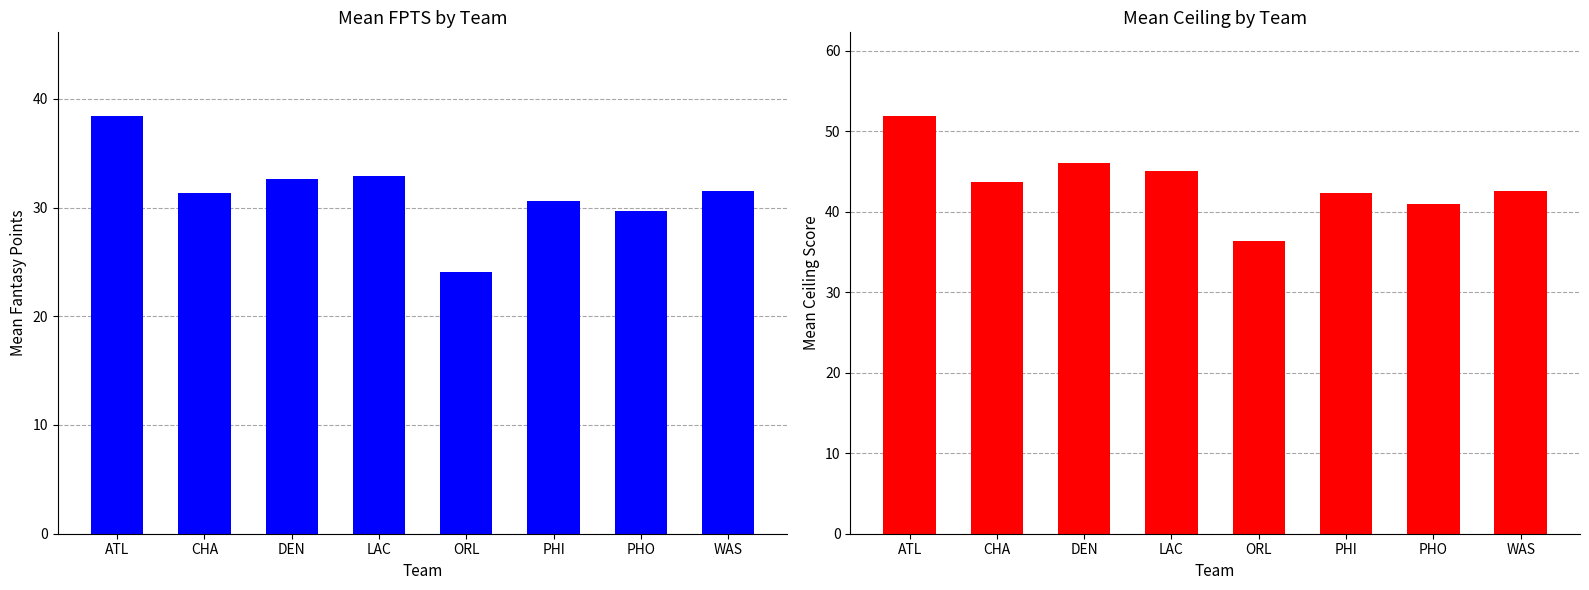

True or false: Mean Ceiling has a value of 45.0 at LAC.

True